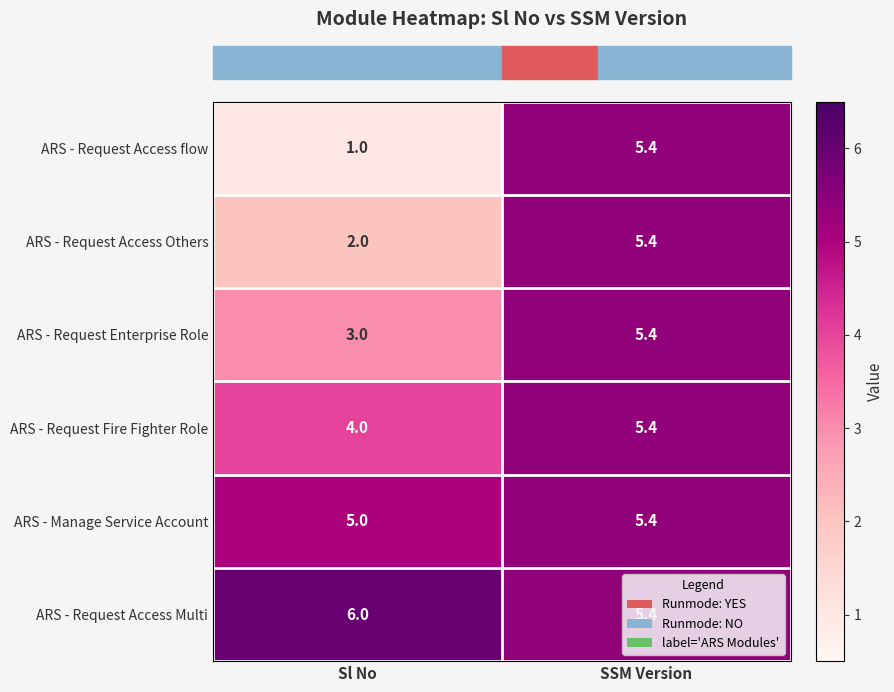

What is the difference between the ARS - Request Fire Fighter Role values at Sl No and SSM Version?

1.4